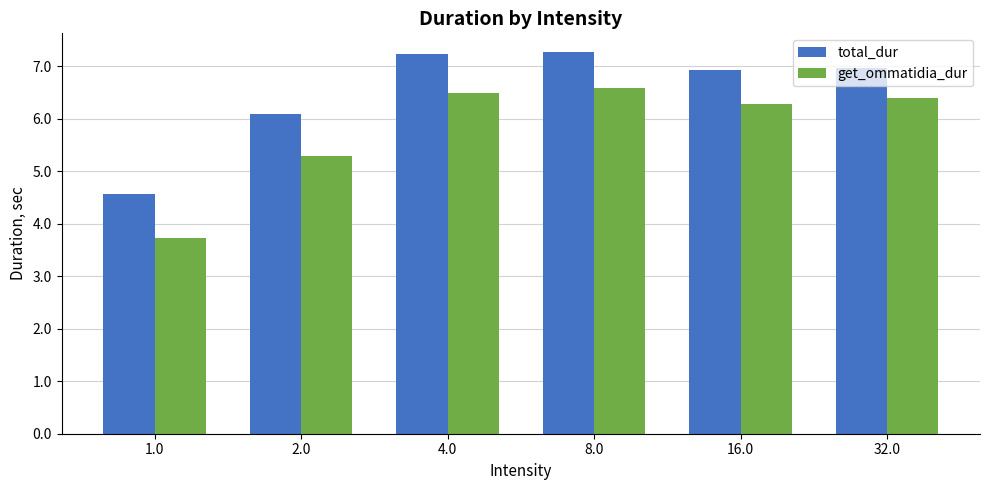

What is the lowest value of the total_dur series?

4.6